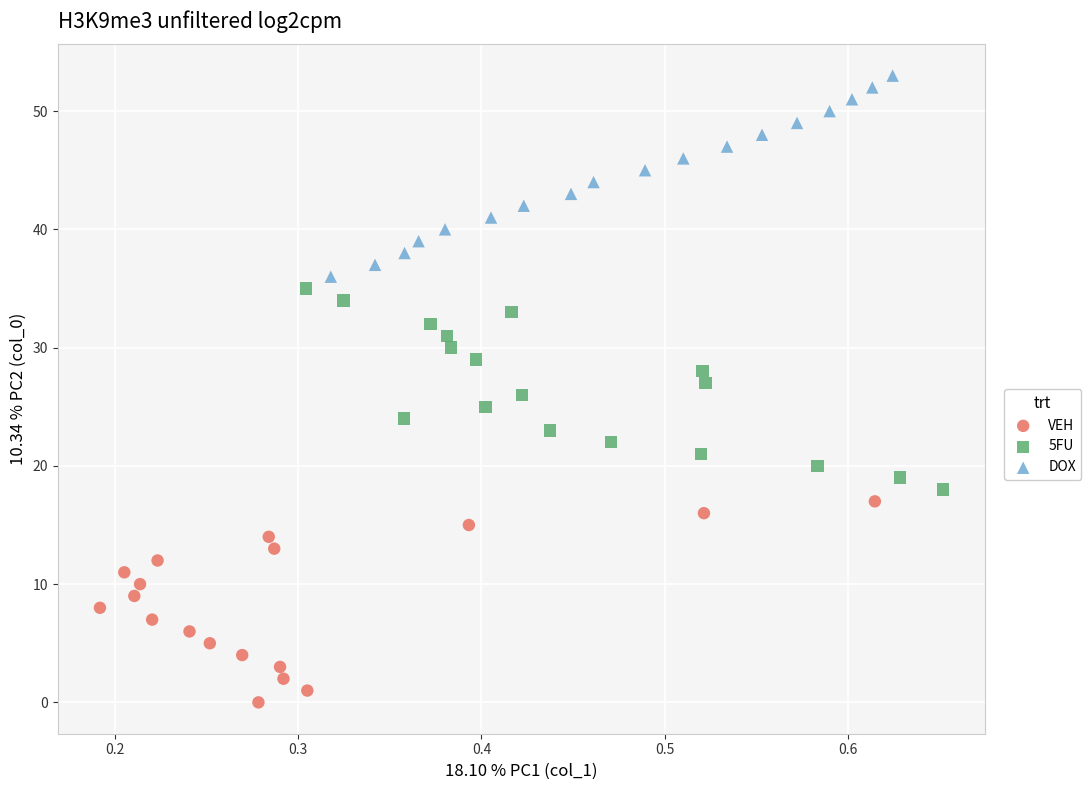

Which series reaches the minimum Y coordinate?

VEH